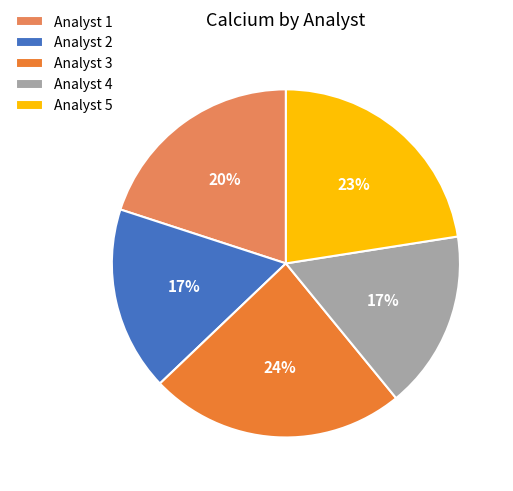

Is there a majority slice in this chart?

No